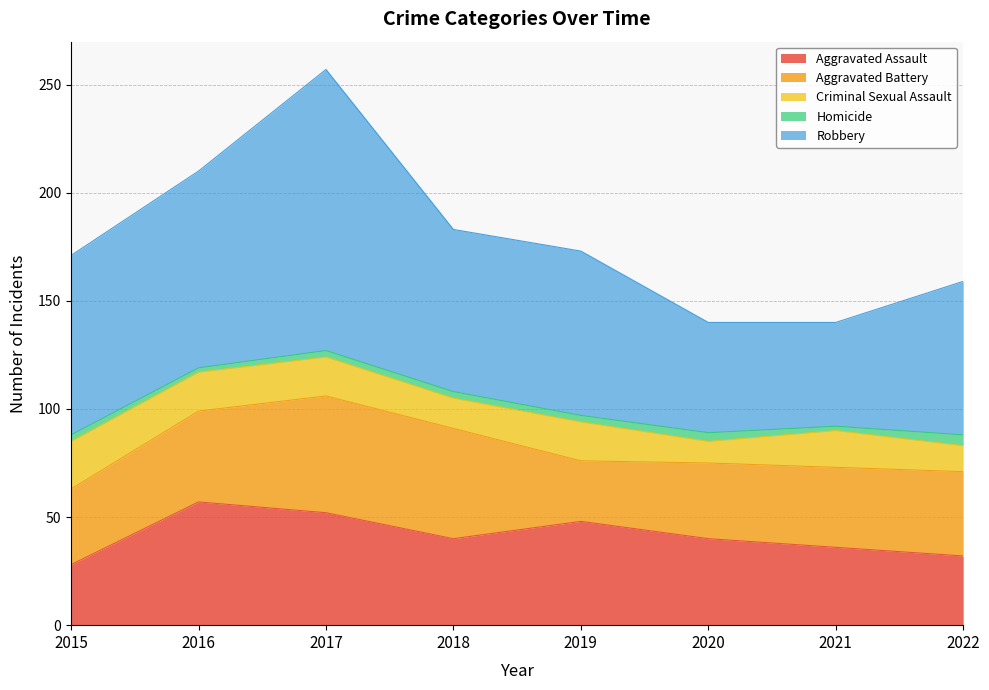

What is the difference between the Aggravated Assault values at 2022 and 2018?

8